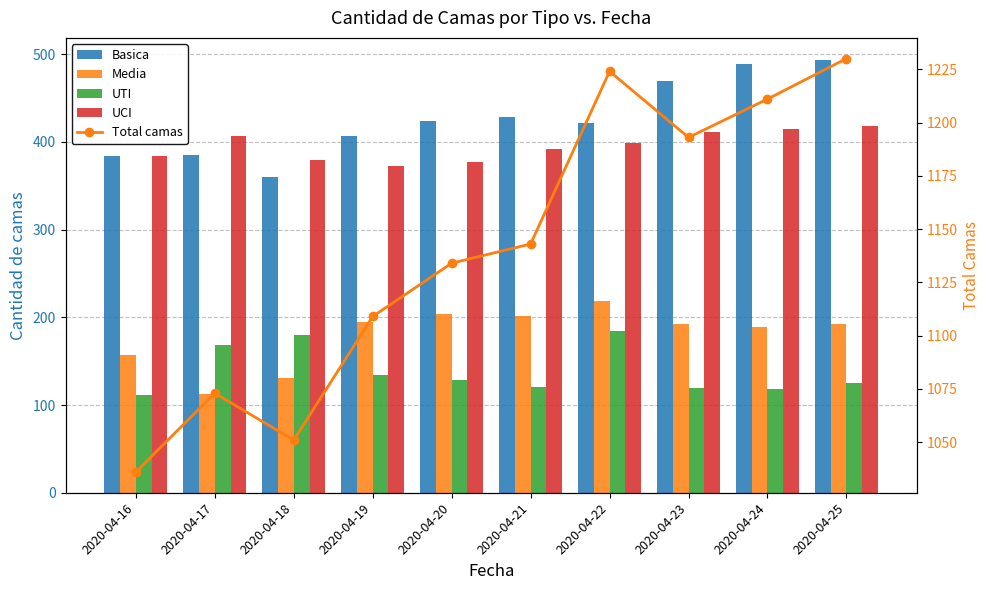

Read the UCI value at 2020-04-16, to the nearest 5.

385